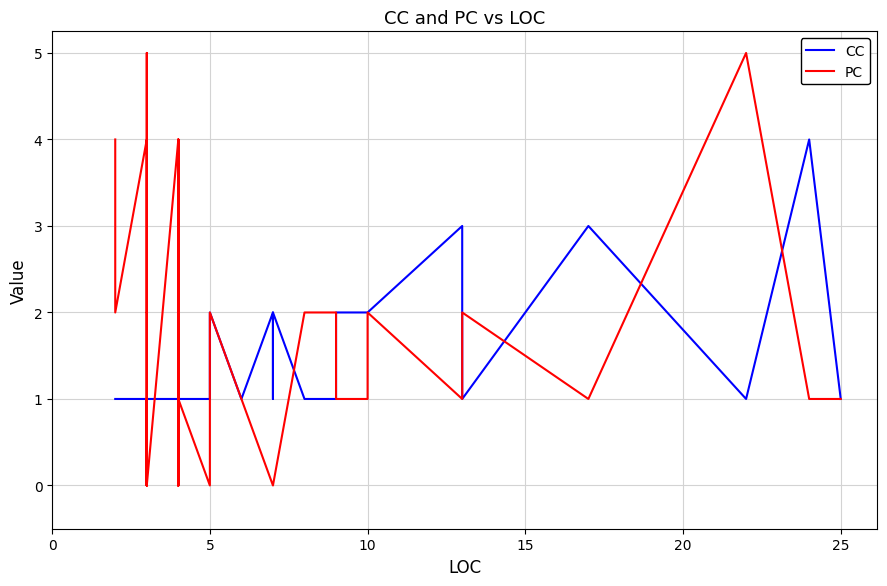

Rank the series by their average value, from highest to lowest.

PC, CC